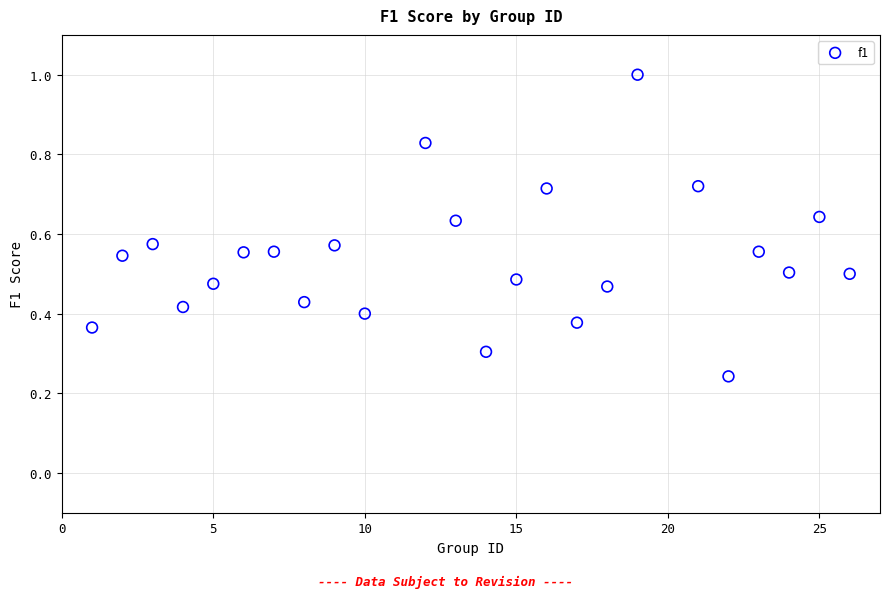

What is the range of X values (max minus min)?

25.0